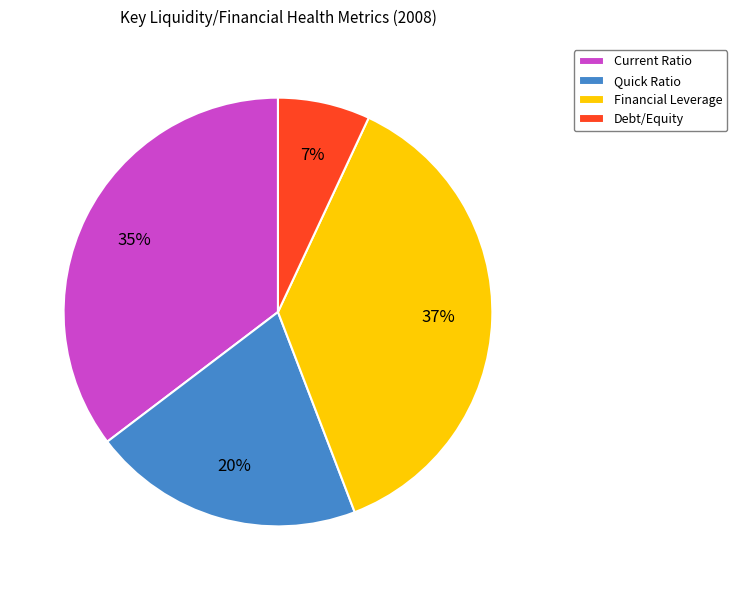

To the nearest percent, what is the difference between the Financial Leverage and Current Ratio slice percentages?

2%